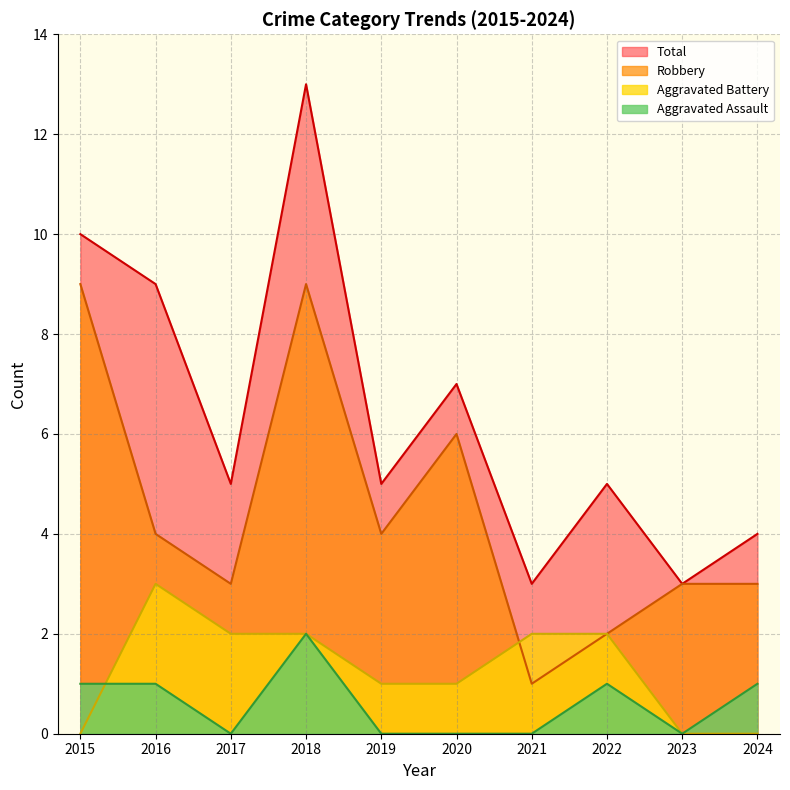

List the series in order of their peak value, lowest first.

Aggravated Assault, Aggravated Battery, Robbery, Total